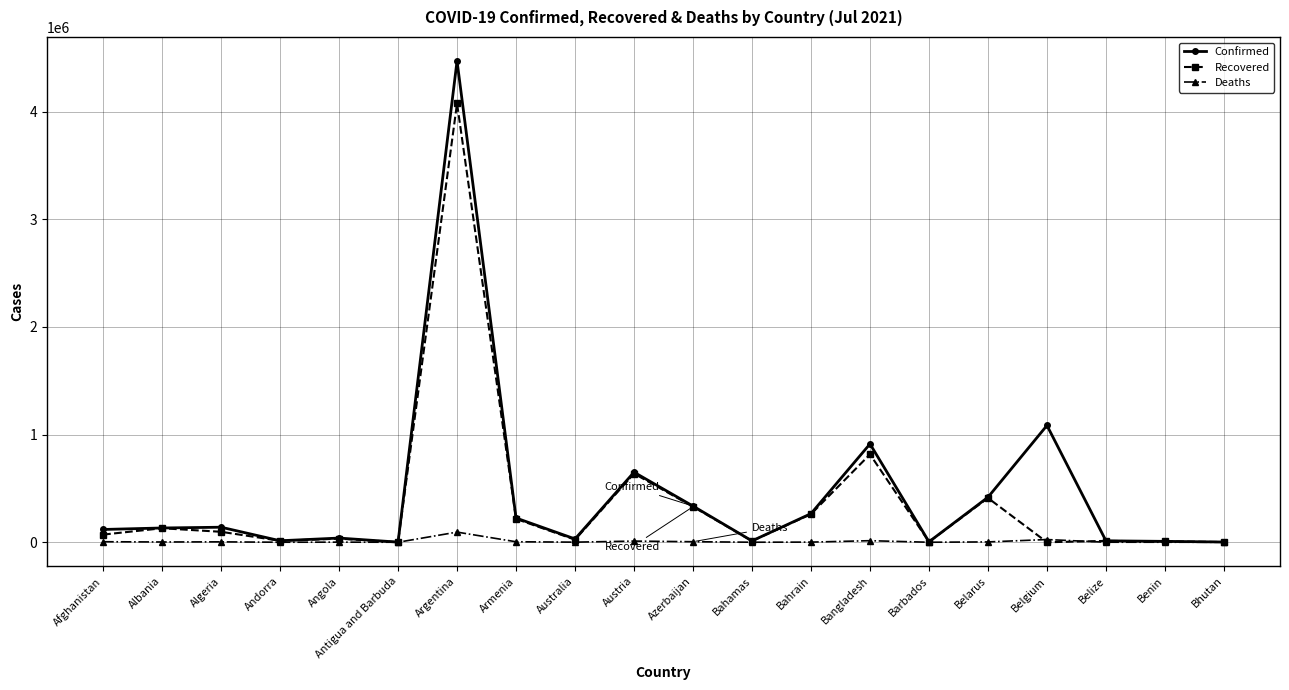

List the series in order of their peak value, lowest first.

Deaths, Recovered, Confirmed